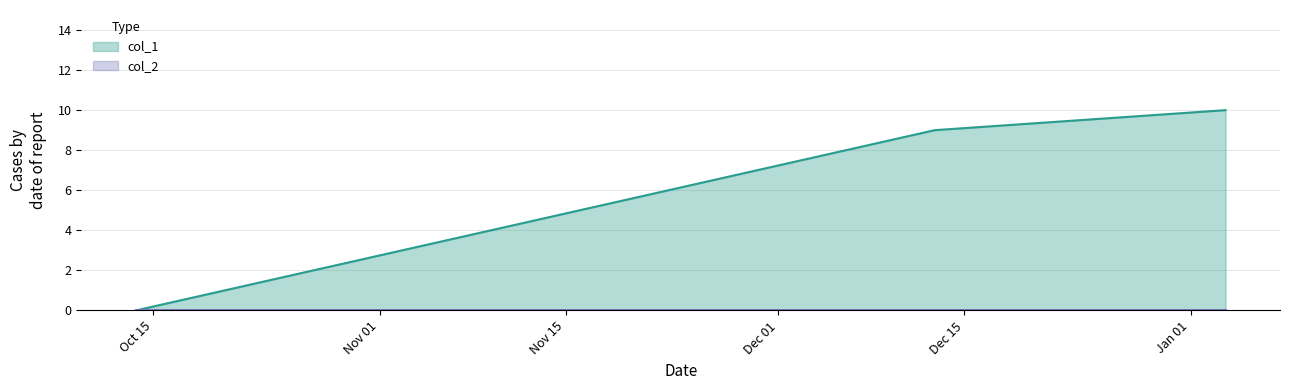

How many values are above zero?

2